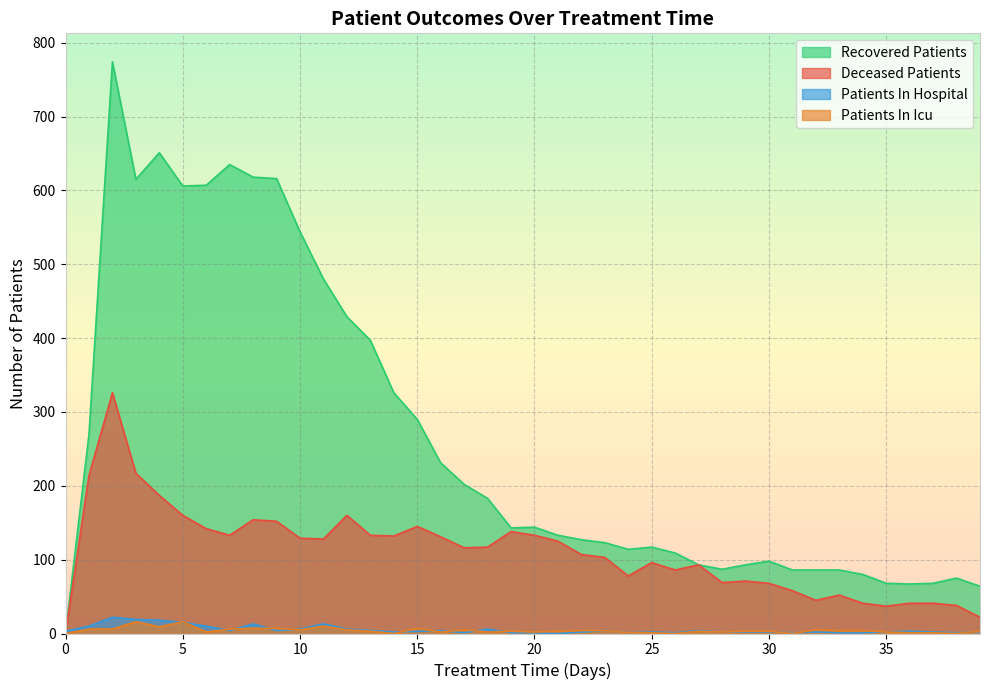

What is the highest value of the deceased_patients series?

326